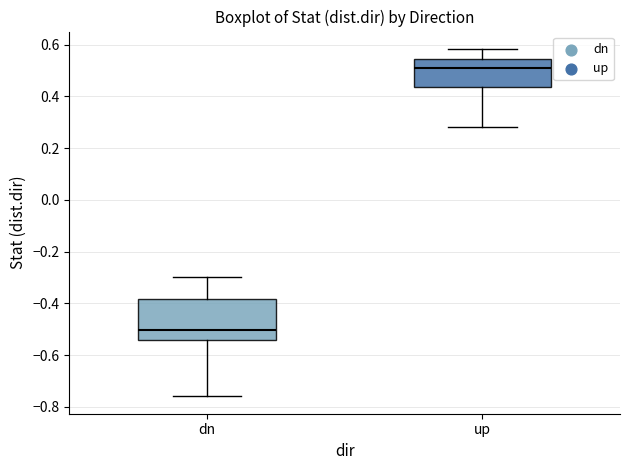

Reading left to right, transcribe this box plot: for each box, give where its median line is, the range the box spans, and where its two whiskers end, as read against the y-axis. The values are not printed on the chart, so give them approximately, as read against the axis.

dn: median -0.50, box -0.54 to -0.38, whiskers -0.76 to -0.30
up: median 0.50, box 0.44 to 0.54, whiskers 0.28 to 0.58